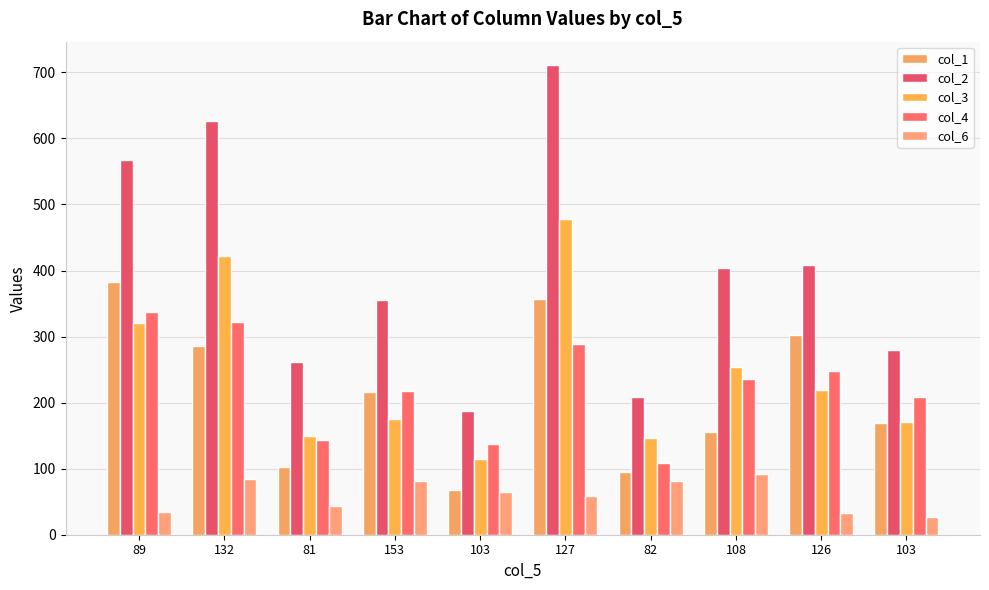

Does the chart contain stacked bars?

No